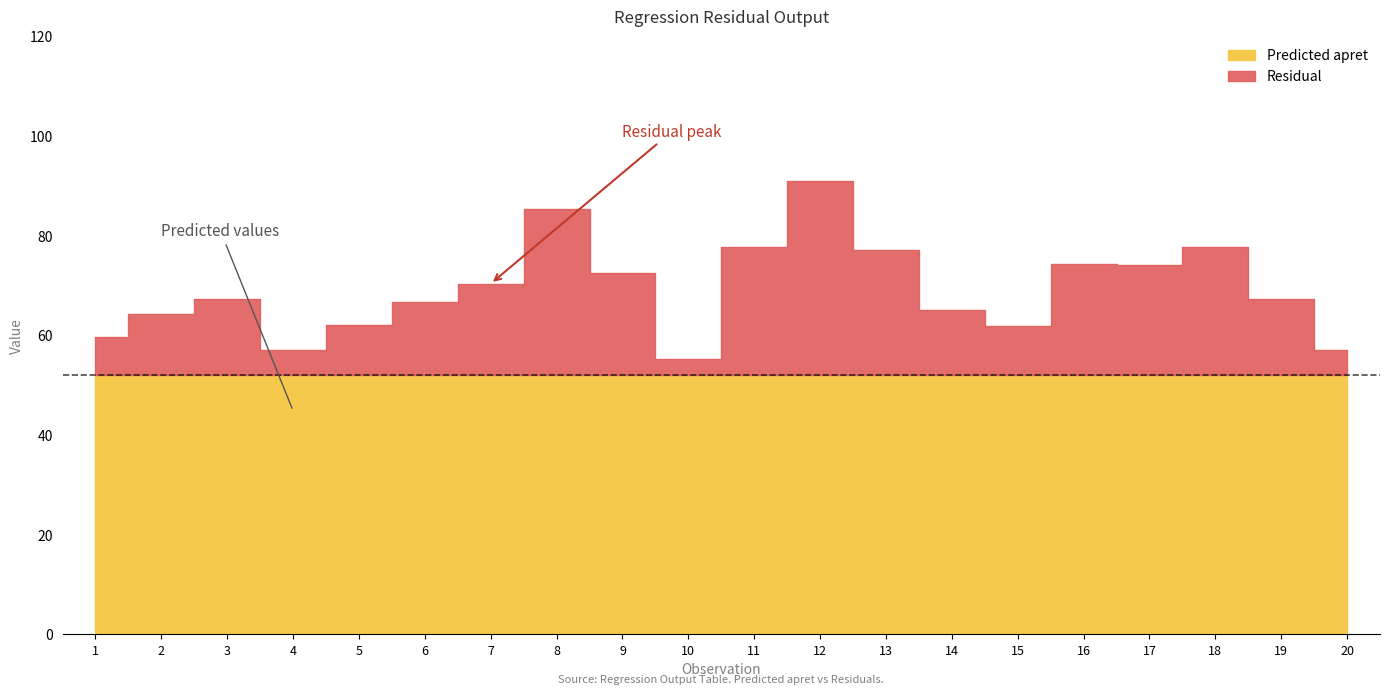

True or false: Predicted apret and Residual cross at least once.

False